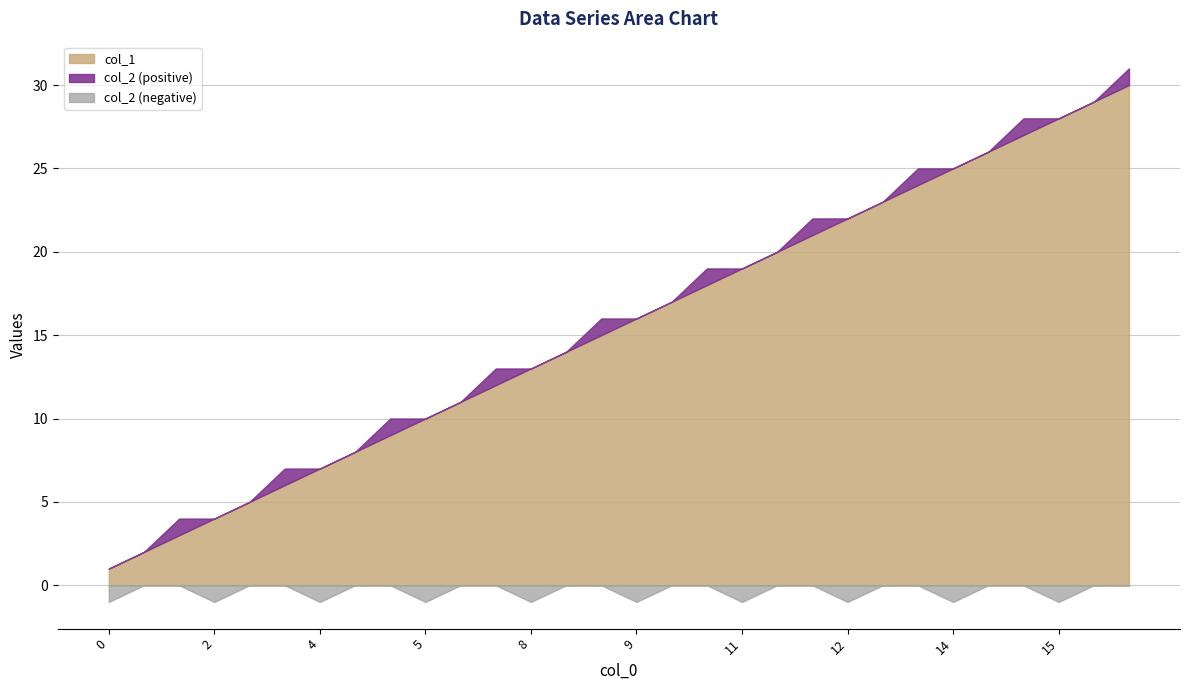

At 12, list the series in order from largest to smallest.

col_1, col_2